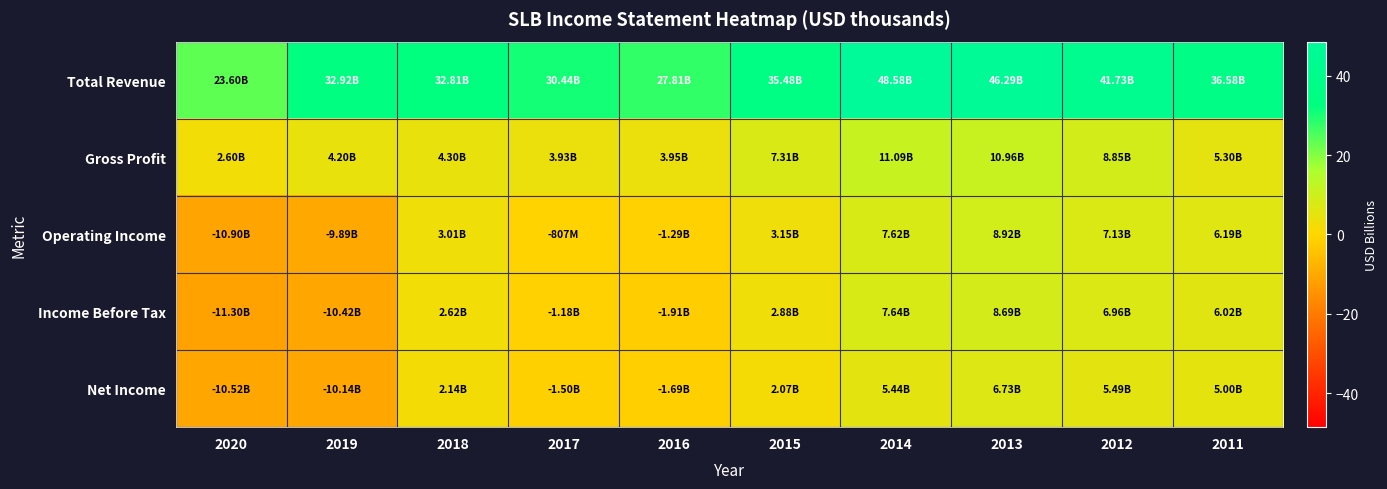

Reading right to left, extract all data points from this chart.

Total Revenue: 2011=36.6	2012=41.7	2013=46.3	2014=48.6	2015=35.5	2016=27.8	2017=30.4	2018=32.8	2019=32.9	2020=23.6
Gross Profit: 2011=5.3	2012=8.8	2013=11.0	2014=11.1	2015=7.3	2016=3.9	2017=3.9	2018=4.3	2019=4.2	2020=2.6
Operating Income: 2011=6.2	2012=7.1	2013=8.9	2014=7.6	2015=3.1	2016=-1.3	2017=-0.8	2018=3.0	2019=-9.9	2020=-10.9
Income Before Tax: 2011=6.0	2012=7.0	2013=8.7	2014=7.6	2015=2.9	2016=-1.9	2017=-1.2	2018=2.6	2019=-10.4	2020=-11.3
Net Income: 2011=5.0	2012=5.5	2013=6.7	2014=5.4	2015=2.1	2016=-1.7	2017=-1.5	2018=2.1	2019=-10.1	2020=-10.5